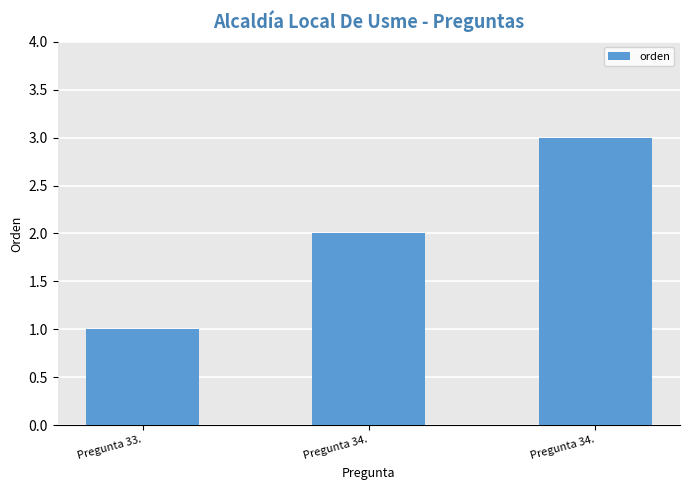

Is it true that the value at Pregunta 34. is 3?

True